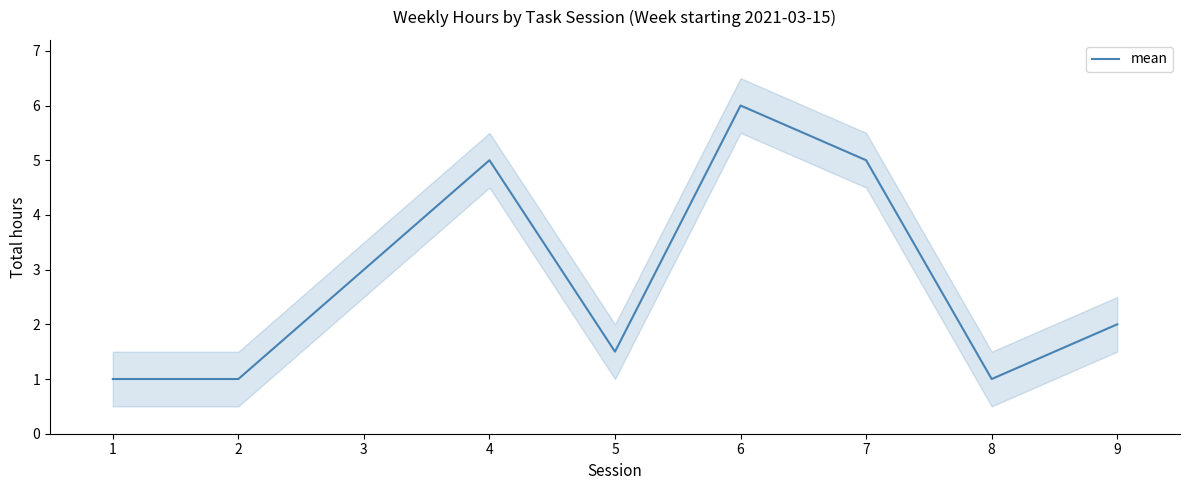

How many interior local valleys (lower than both neighbors) does the data have?

2